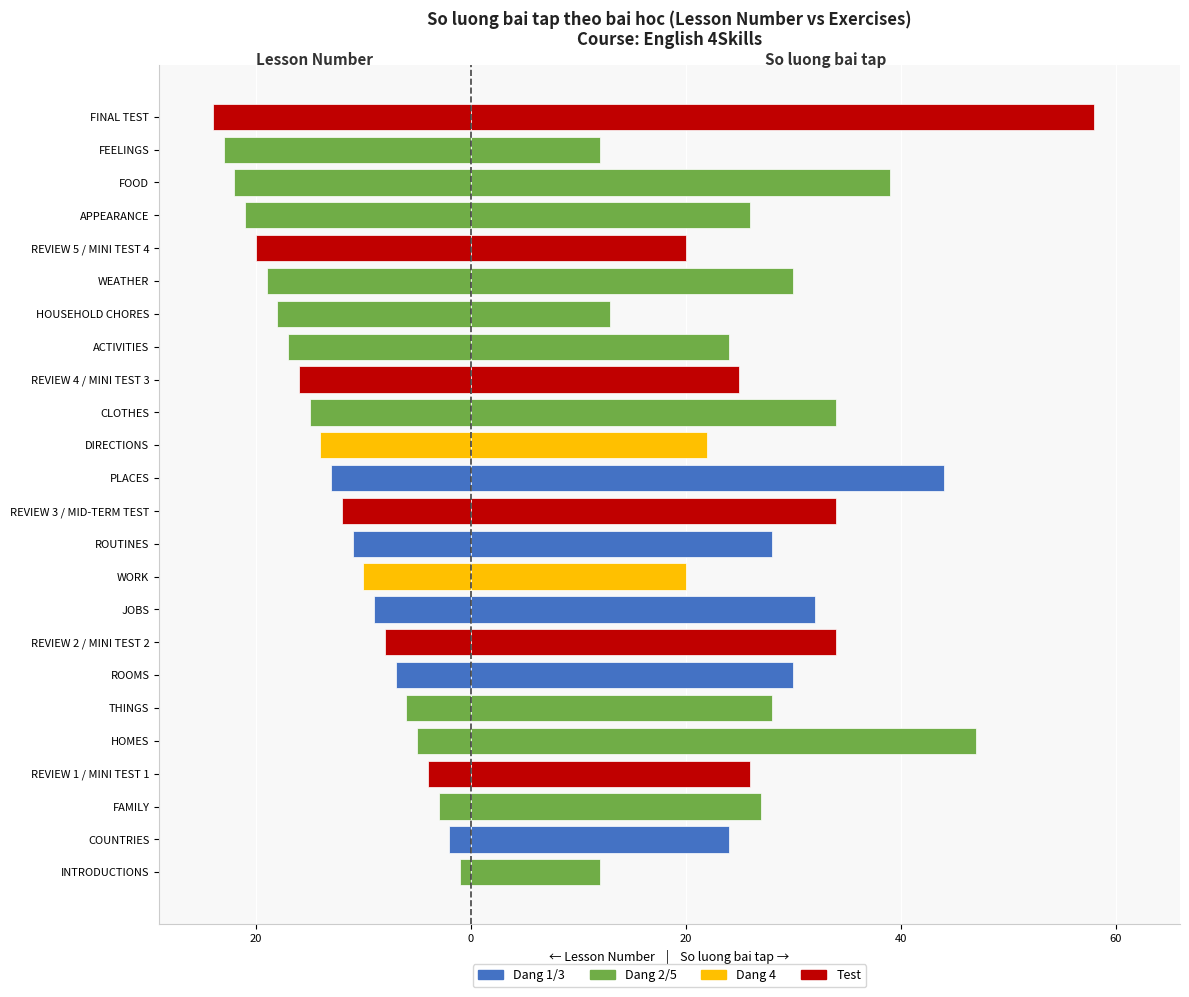

How many bars are there in total?

48